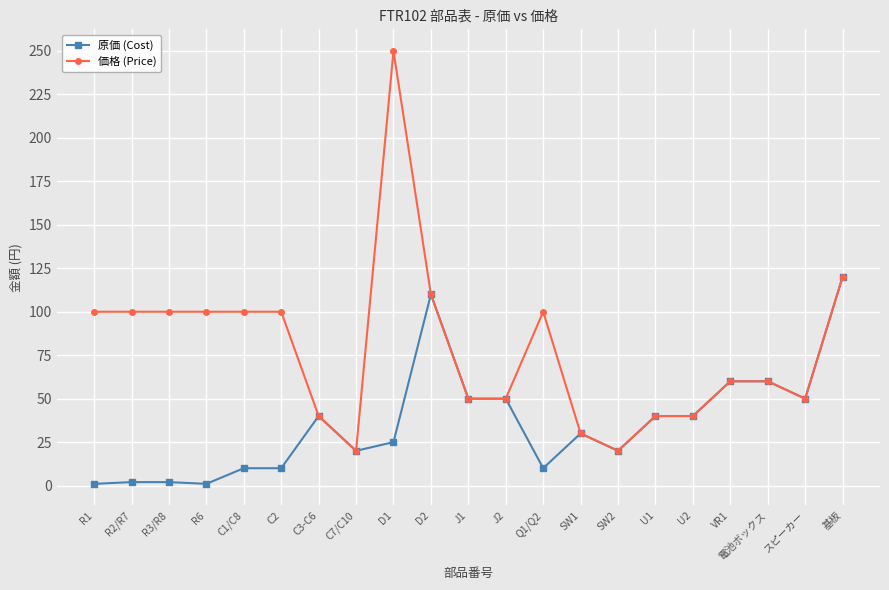

Which series changed the most between R2/R7 and D2?

原価 (Cost)